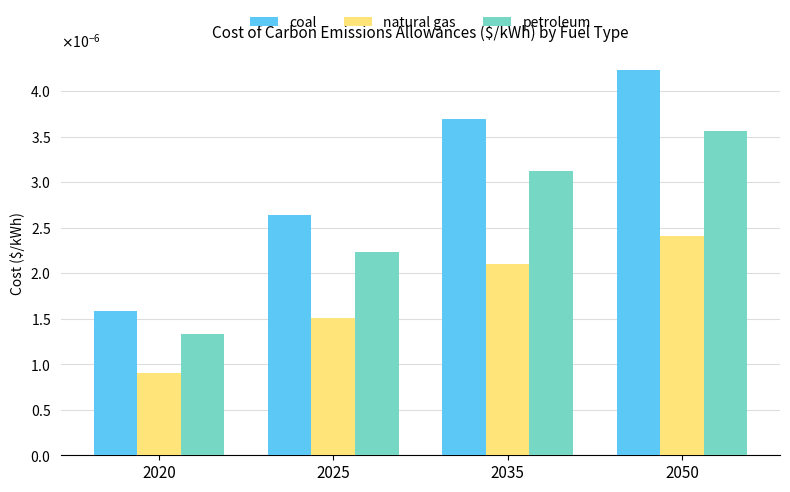

Is the value of coal at 2020 greater than the value of natural gas at 2050?

No